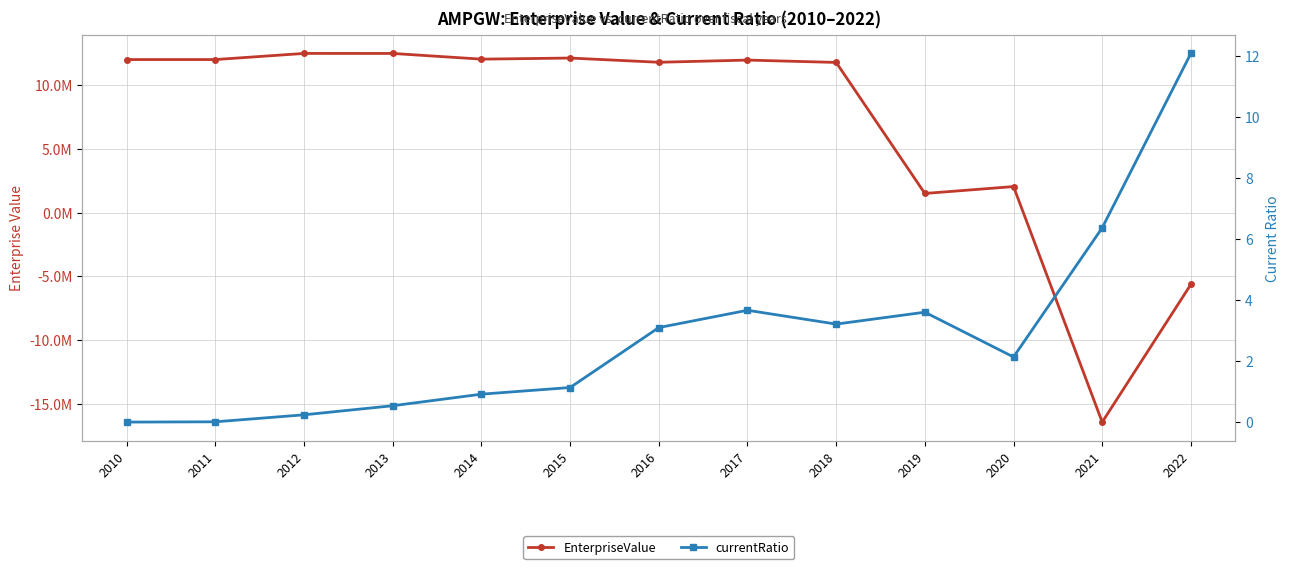

What is the difference between the maximum and minimum values in the EnterpriseValue series?

28947986.4